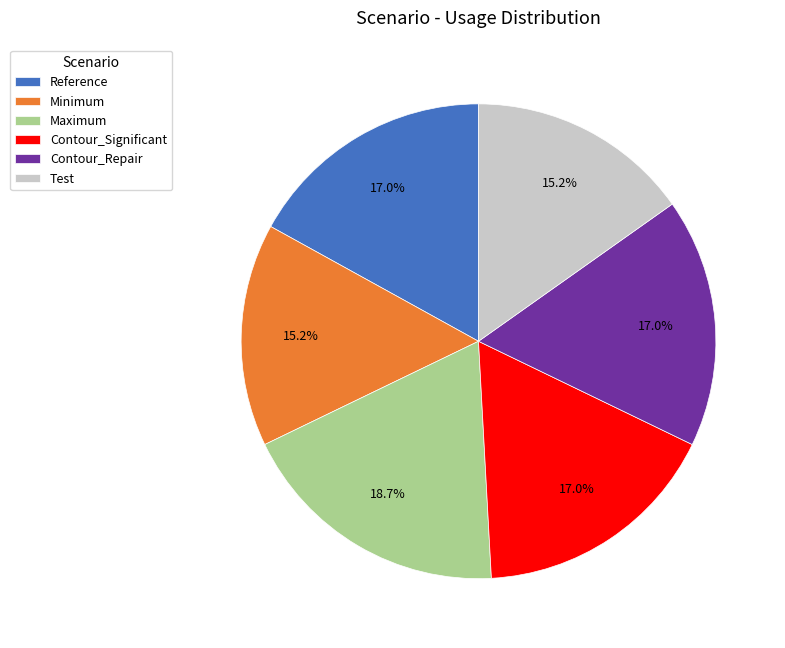

What is the ratio of the value at Reference to the value at Contour_Repair?

1.0